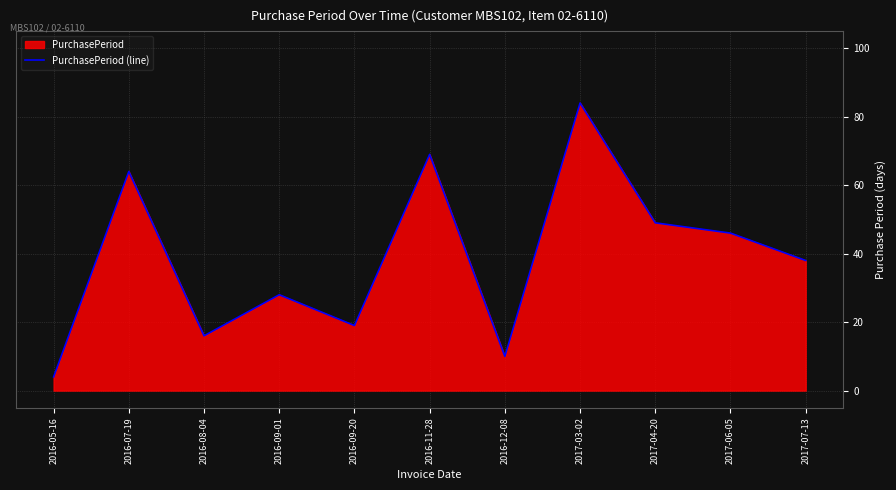

What is the sum of all values?

427